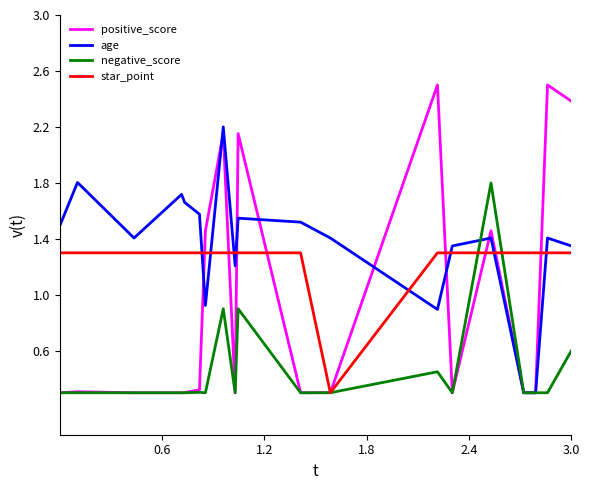

What is the greatest value displayed?

2.5